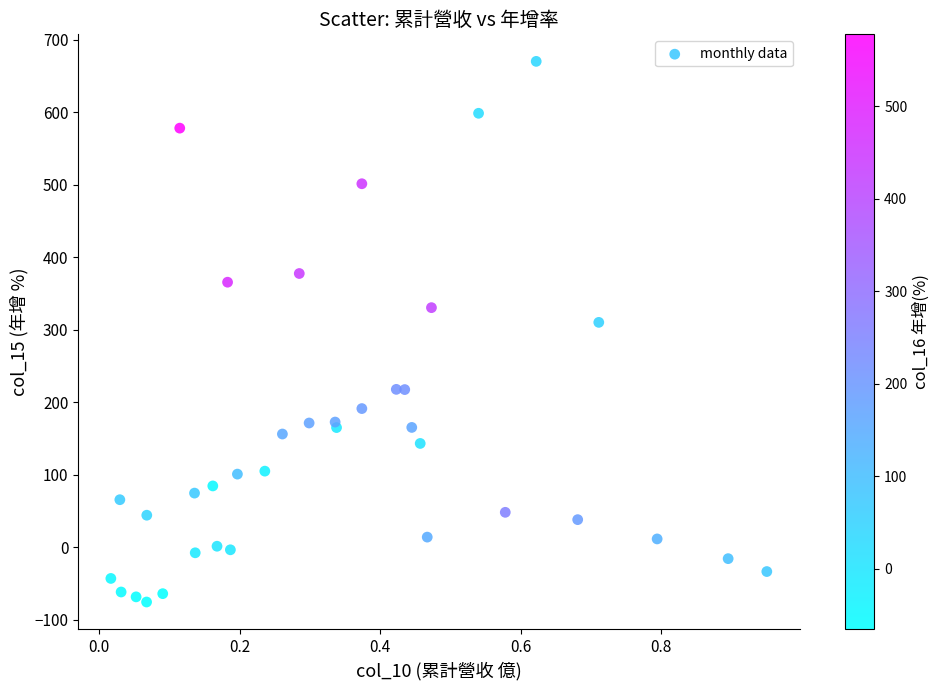

What Y value in the scatter plot is closest to 297?

310.1